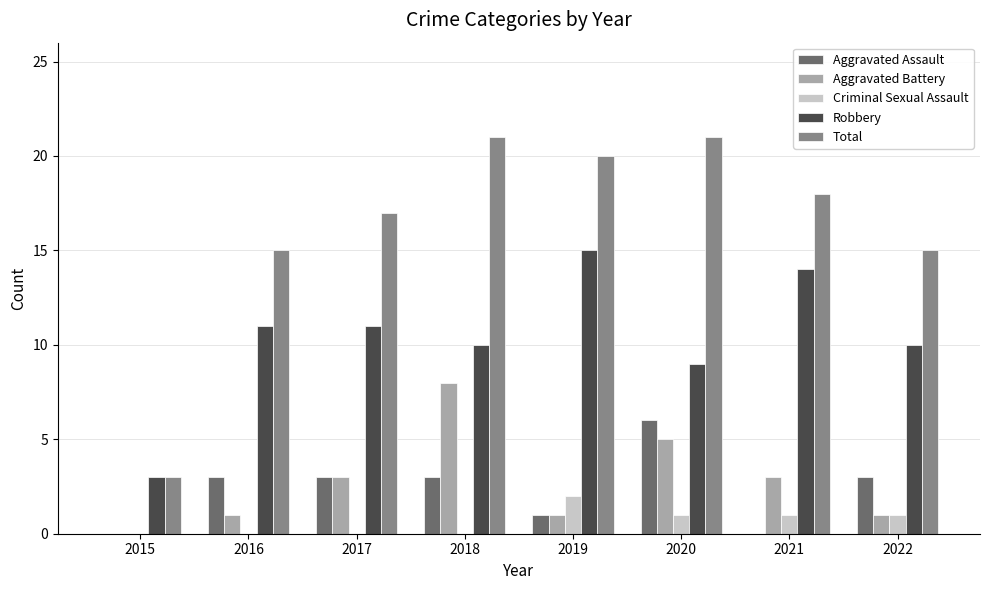

Which series has the widest spread of values?

Total